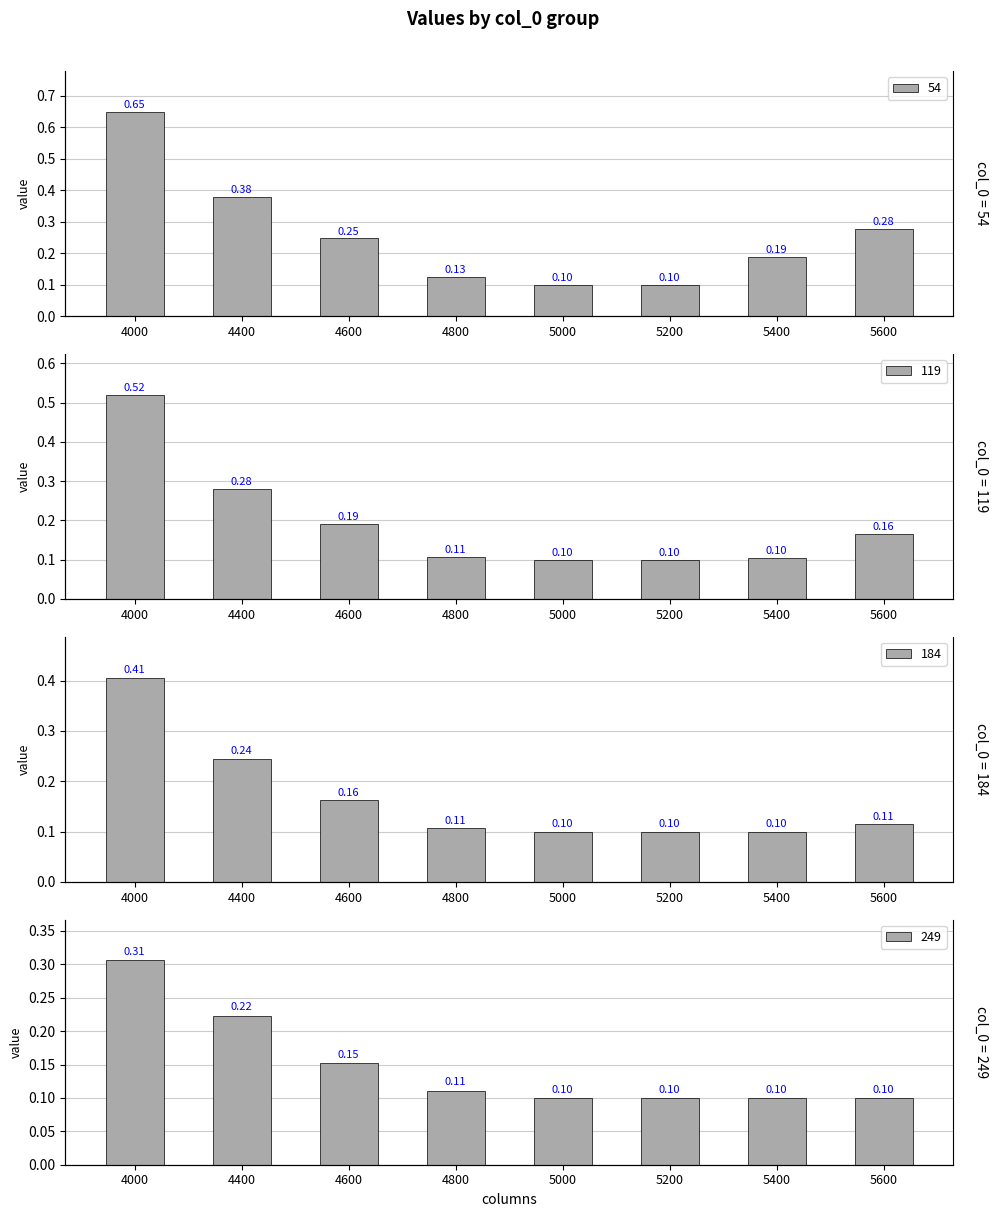

At which category is the sum across all series the highest?

4000